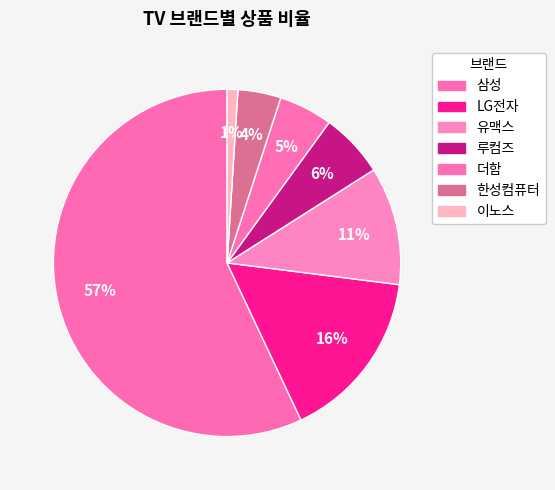

Count the number of slices in the pie.

7